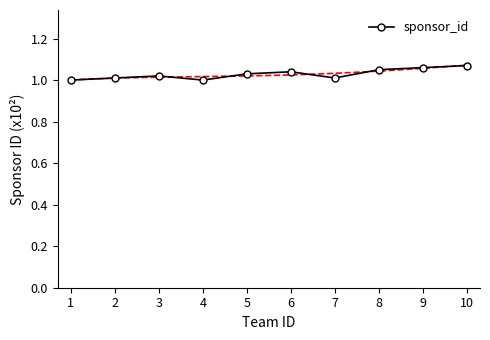

How many values are between 1 and 2?

10